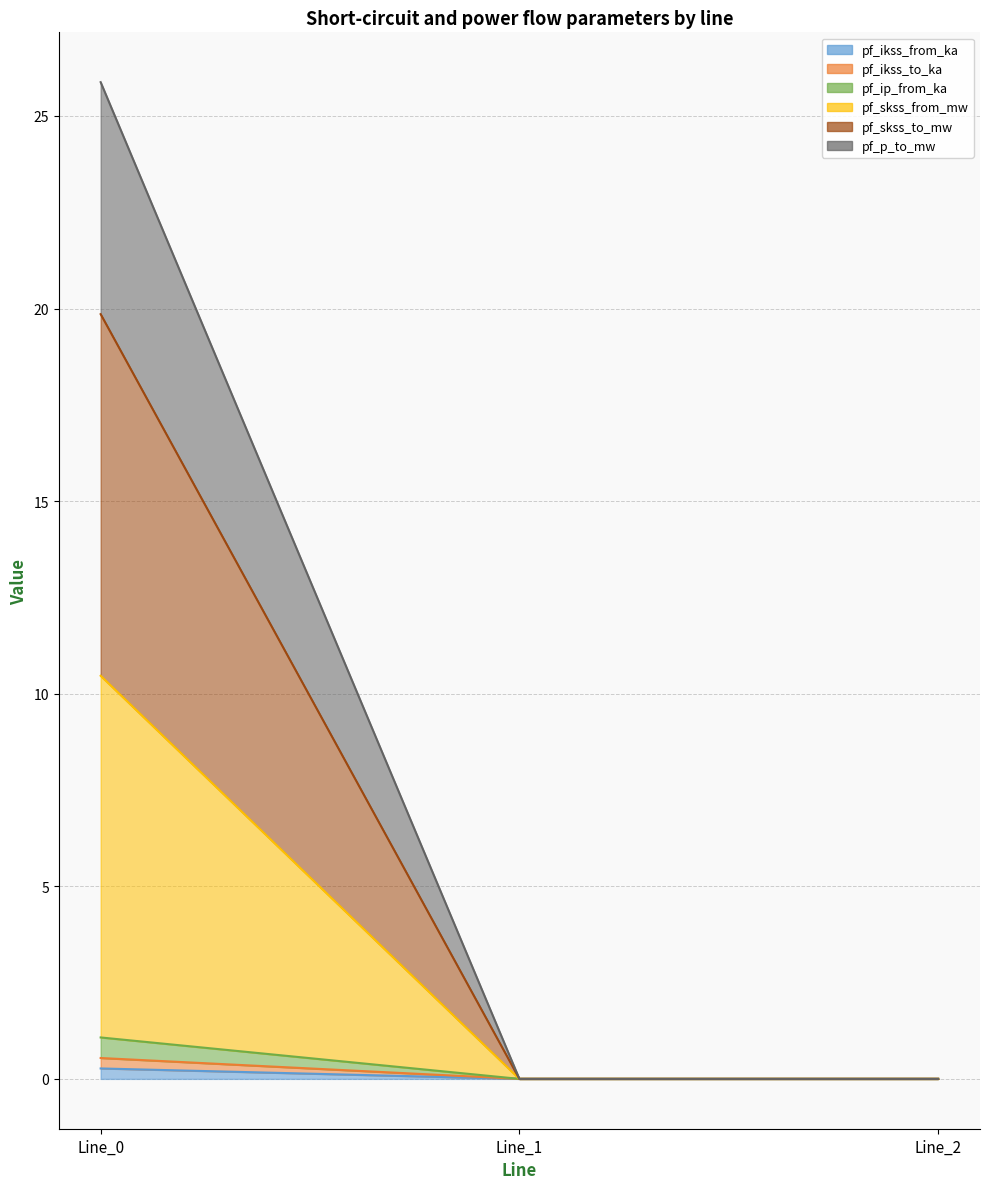

At which label is pf_ikss_from_ka closest to 0?

Line_1